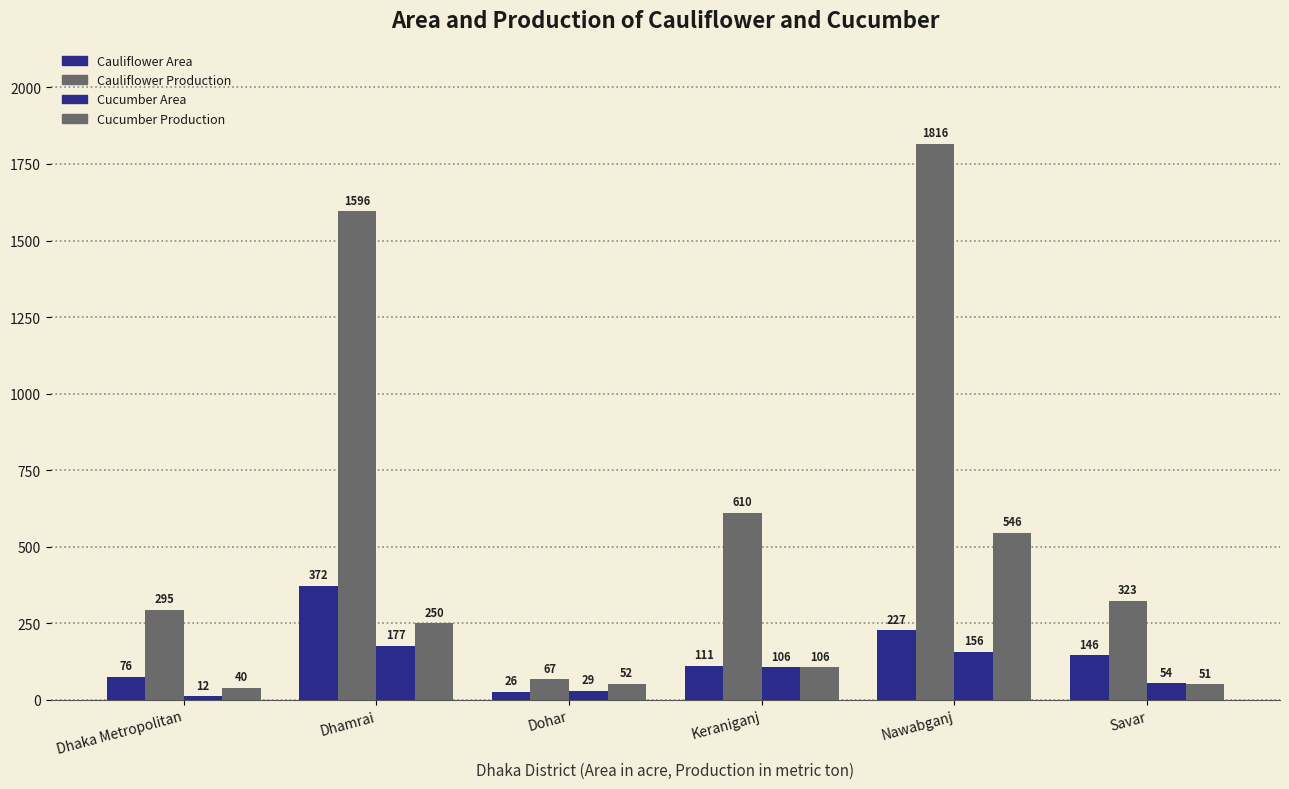

Reading left to right, list all the values displayed in this chart.

Cauliflower Area: Dhaka Metropolitan=76	Dhamrai=372	Dohar=26	Keraniganj=111	Nawabganj=227	Savar=146
Cauliflower Production: Dhaka Metropolitan=295	Dhamrai=1596	Dohar=67	Keraniganj=610	Nawabganj=1816	Savar=323
Cucumber Area: Dhaka Metropolitan=12	Dhamrai=177	Dohar=29	Keraniganj=106	Nawabganj=156	Savar=54
Cucumber Production: Dhaka Metropolitan=40	Dhamrai=250	Dohar=52	Keraniganj=106	Nawabganj=546	Savar=51